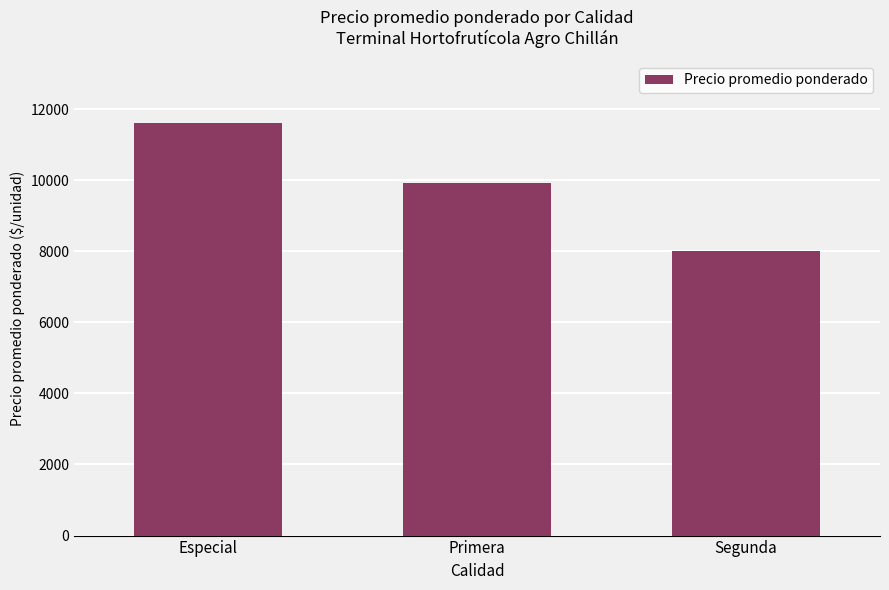

Count the number of data series in this chart.

1